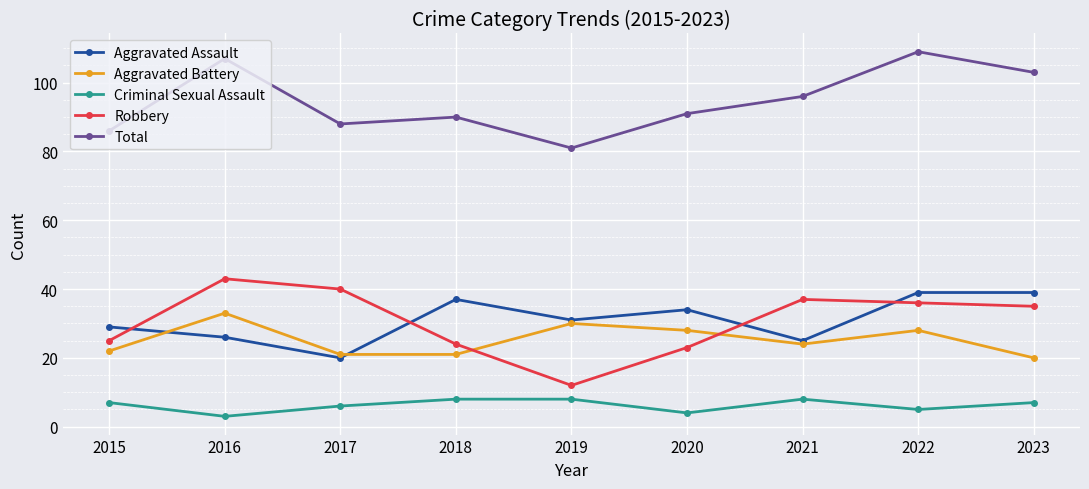

How many data points does each series have?

9